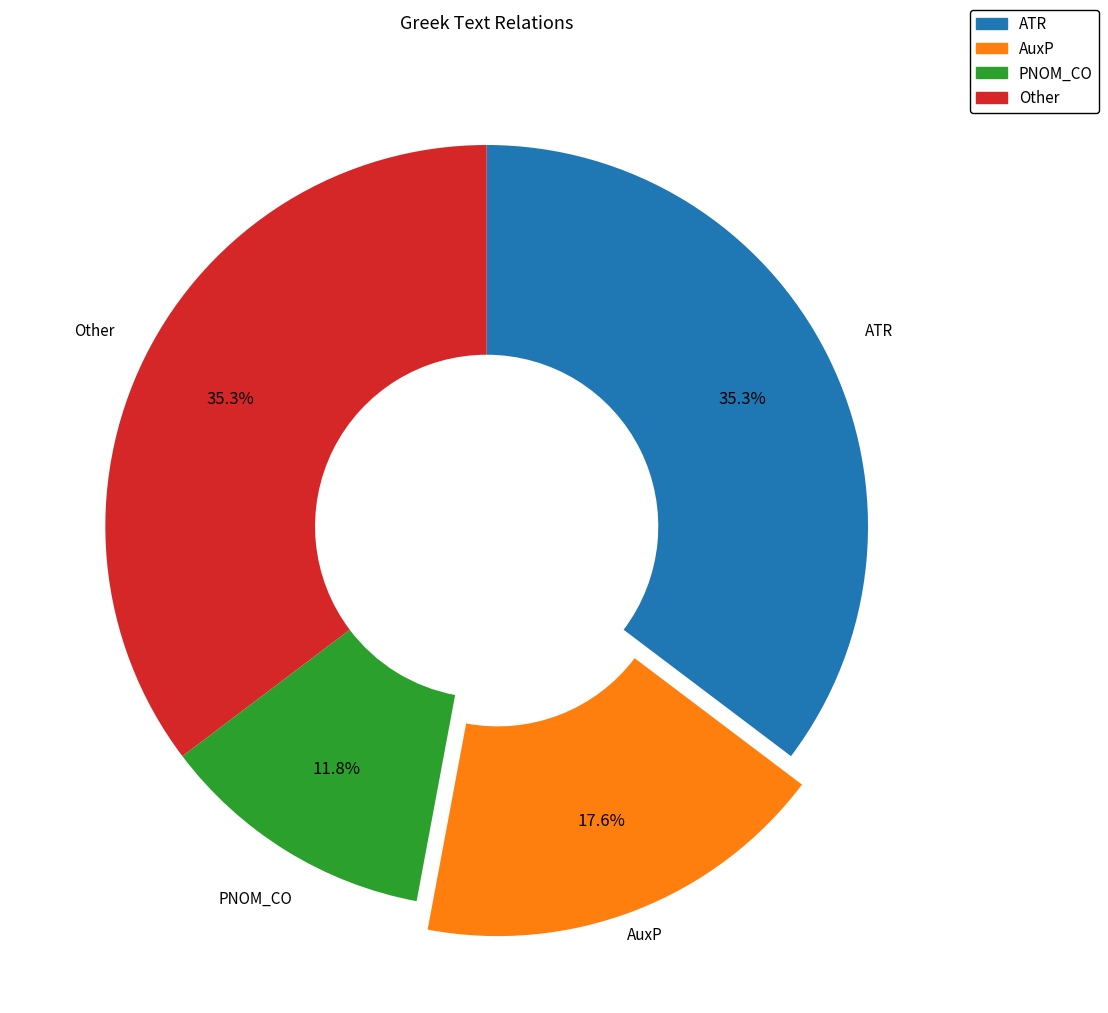

Is there a majority slice in this chart?

No